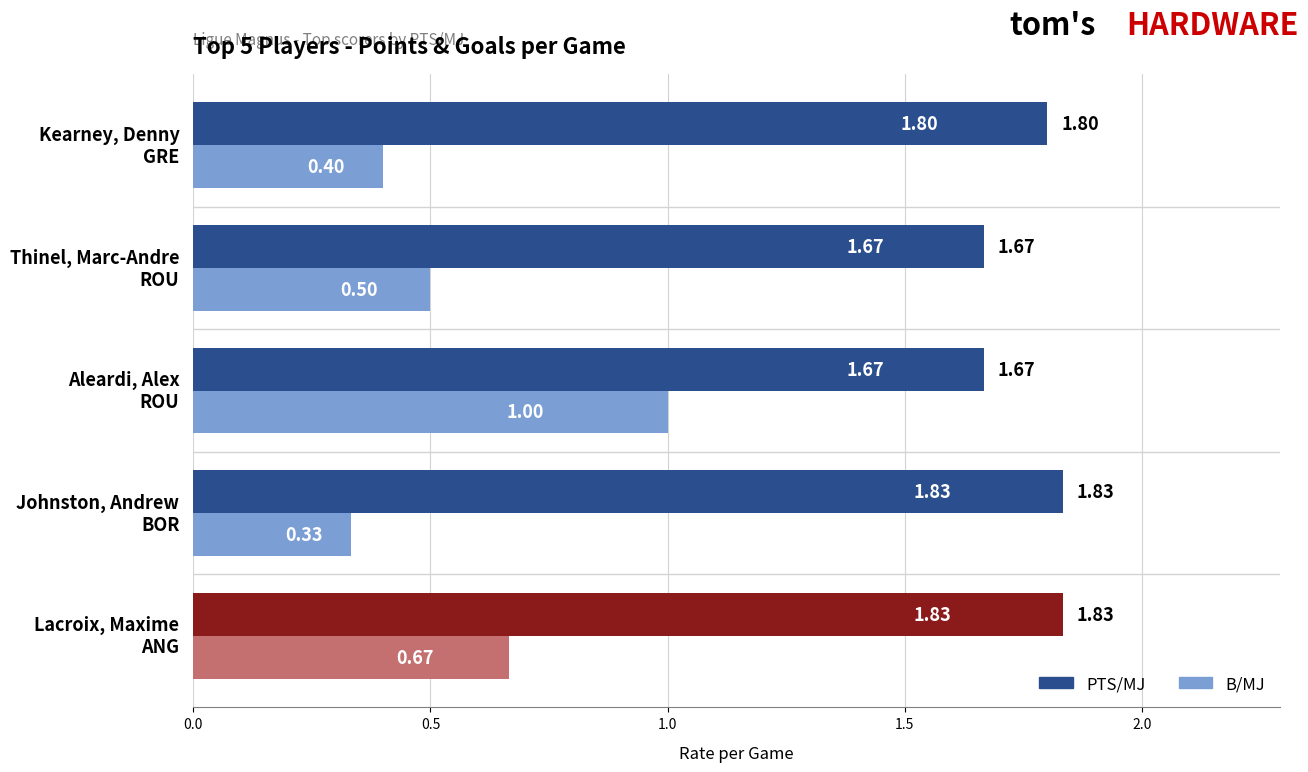

Rank the series by their average value, from lowest to highest.

B/MJ, PTS/MJ